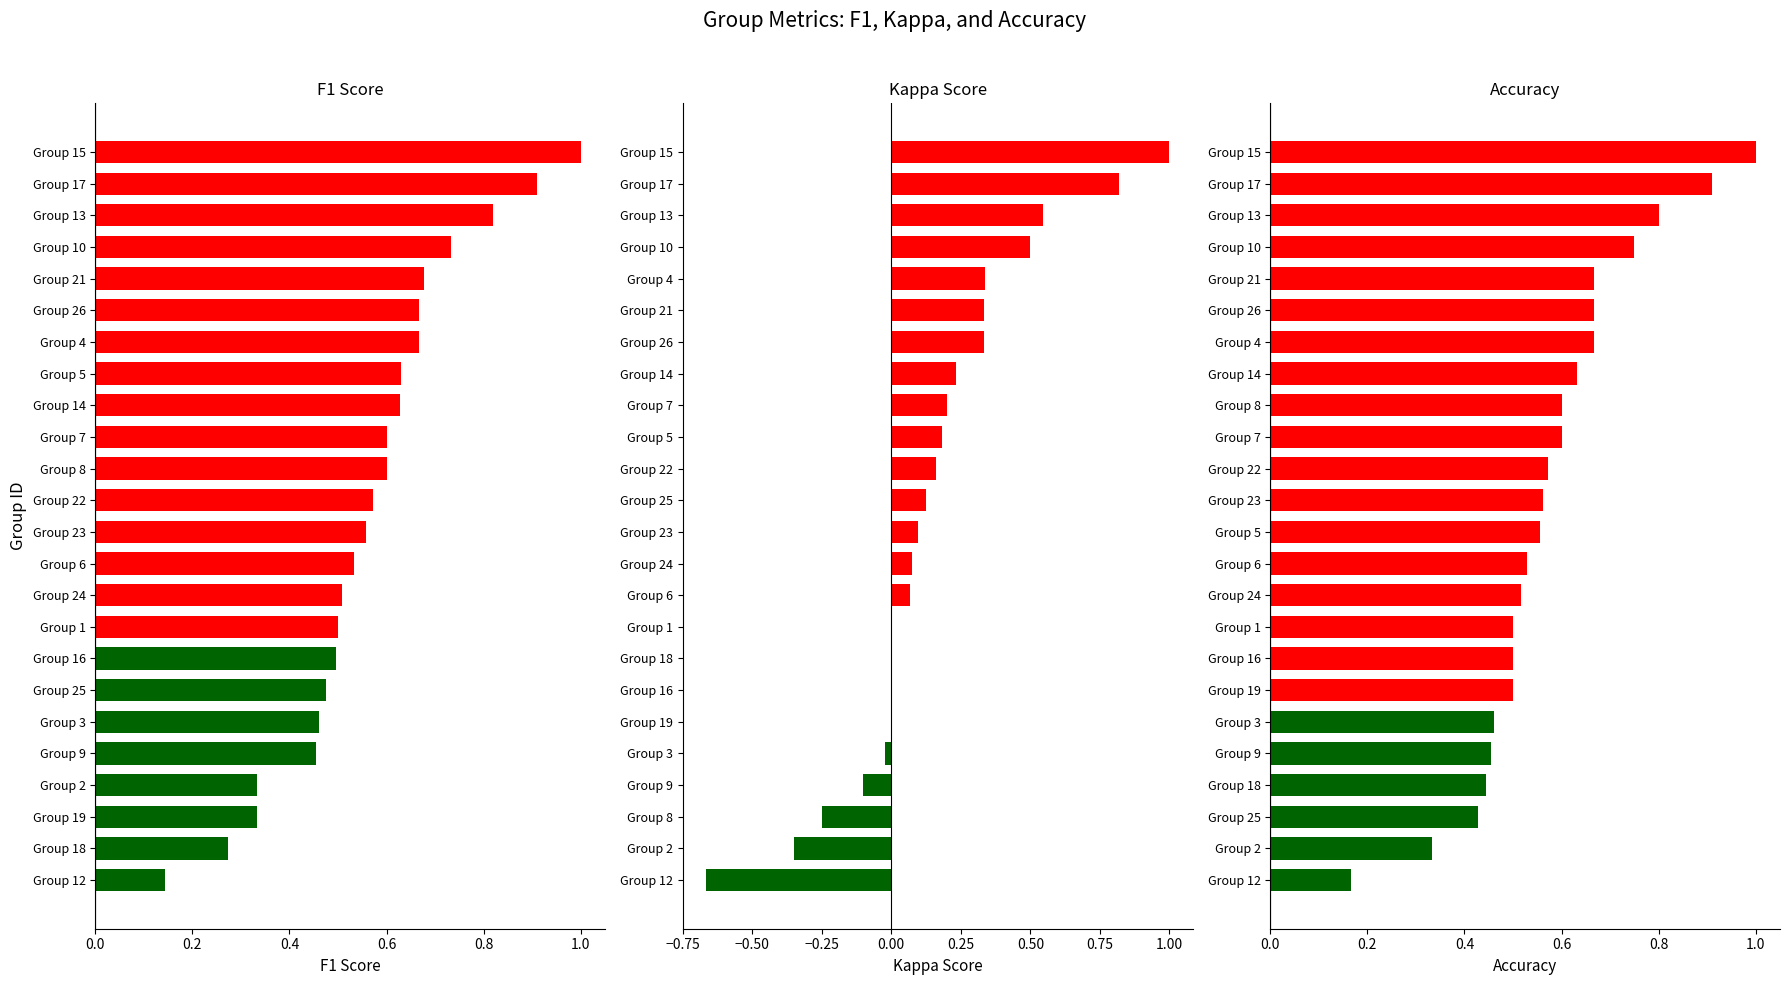

What is the average value of the accuracy series?

0.6